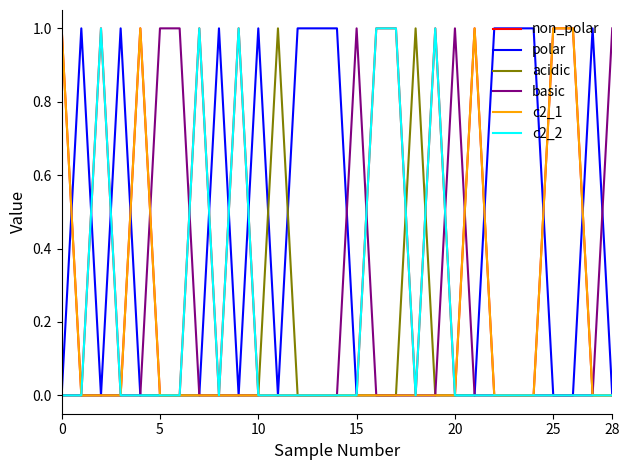

What are all the series names shown in the legend?

non_polar, polar, acidic, basic, c2_1, c2_2